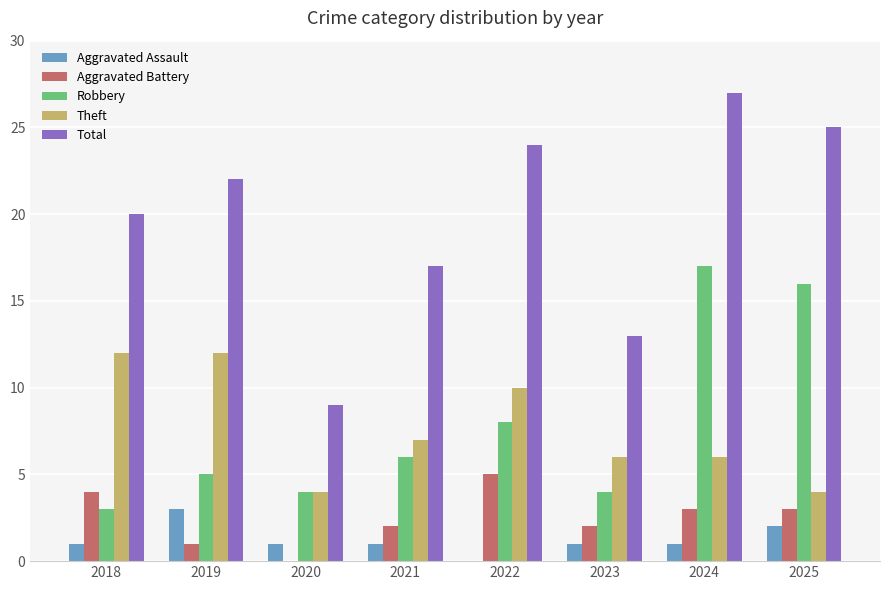

The Theft series shows 6 at 2023. True or false?

True